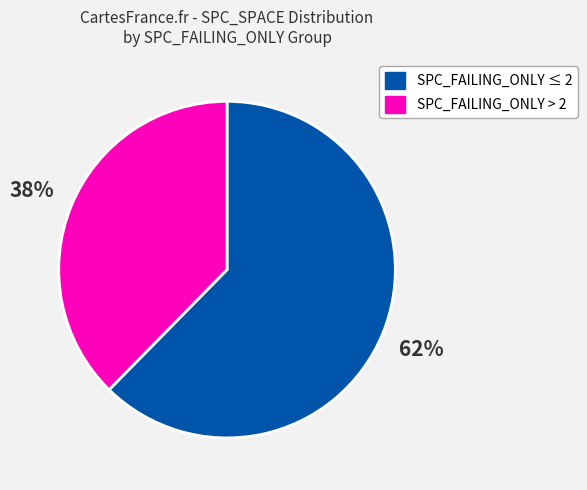

Is there any slice that represents more than half of the pie?

Yes